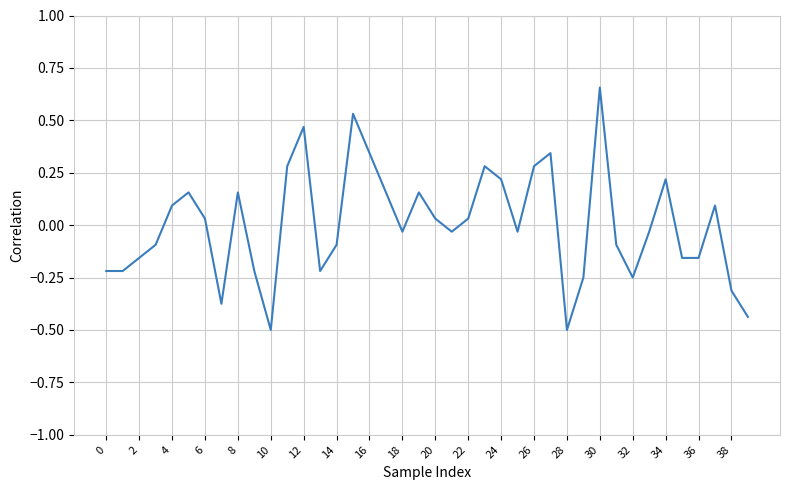

What is the smallest value displayed?

-0.5